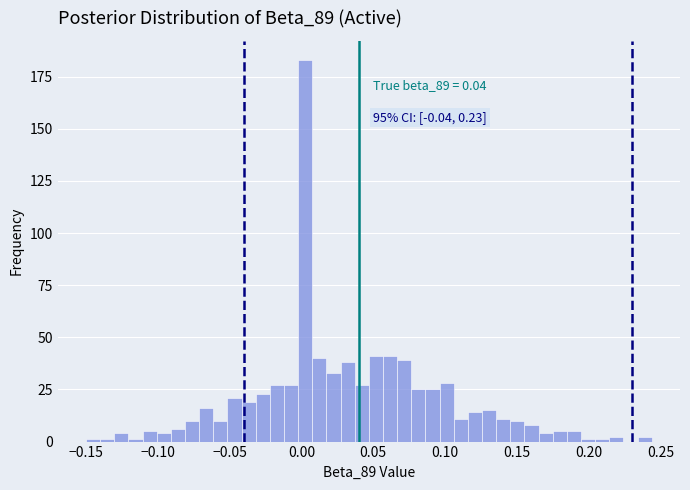

Read against the x-axis, roughly where is the centre of the tallest bar?

0.005